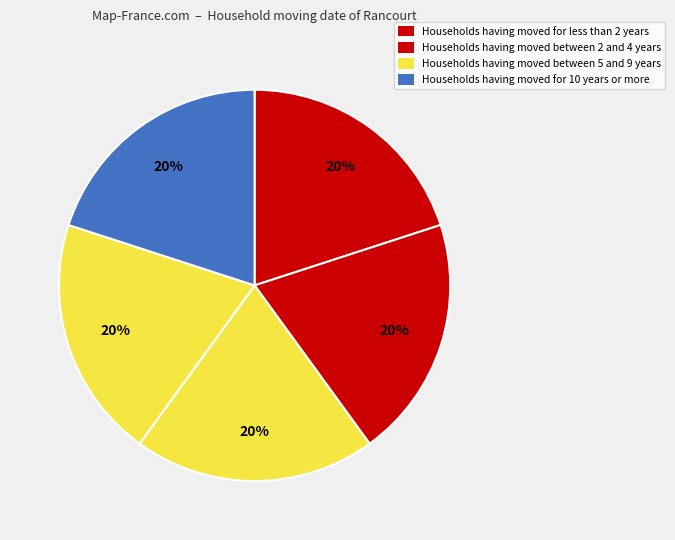

Count the number of slices in the pie.

5